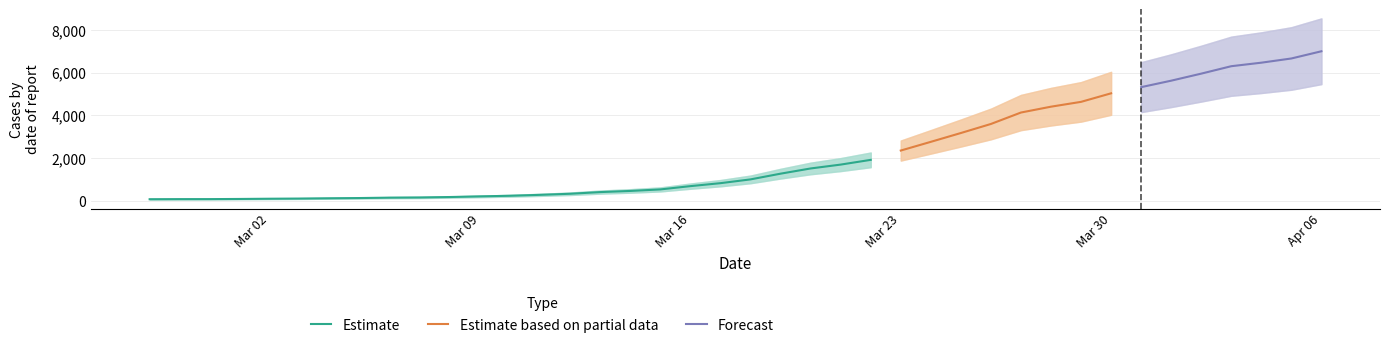

What is the sum of all values?

85677